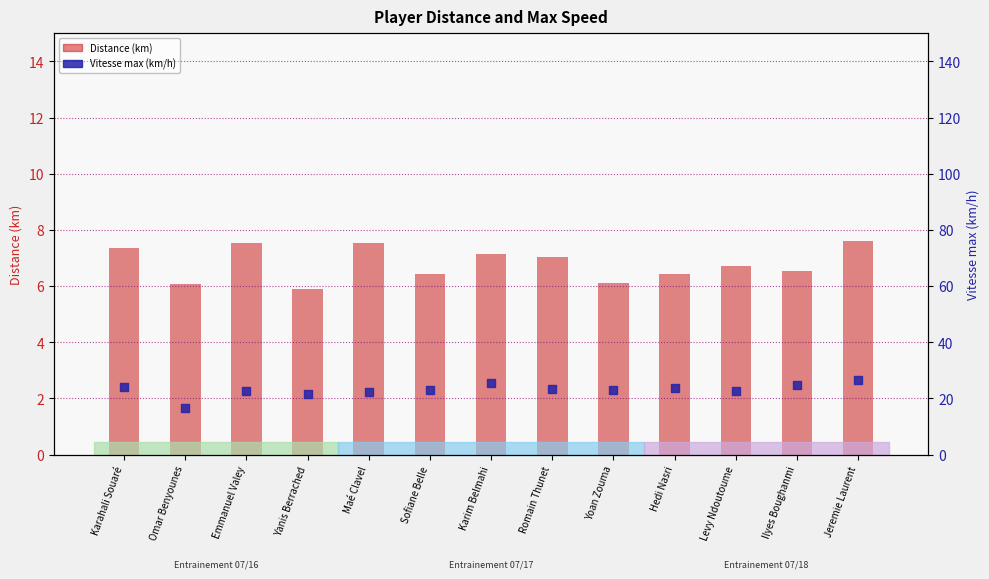

At which category is the sum across all series the highest?

Jeremie Laurent